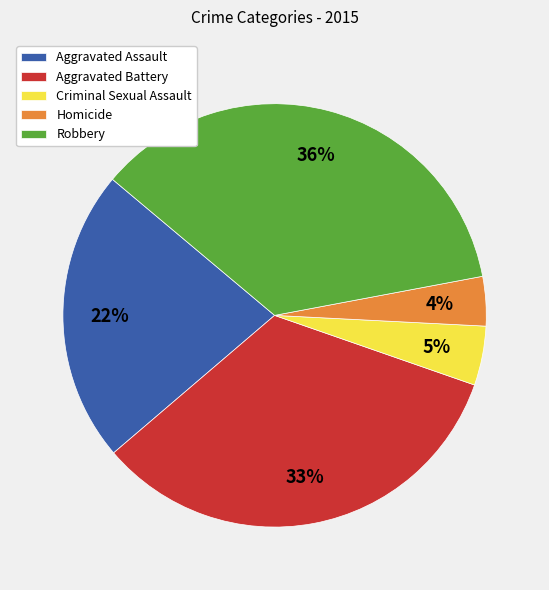

Is there a majority slice in this chart?

No